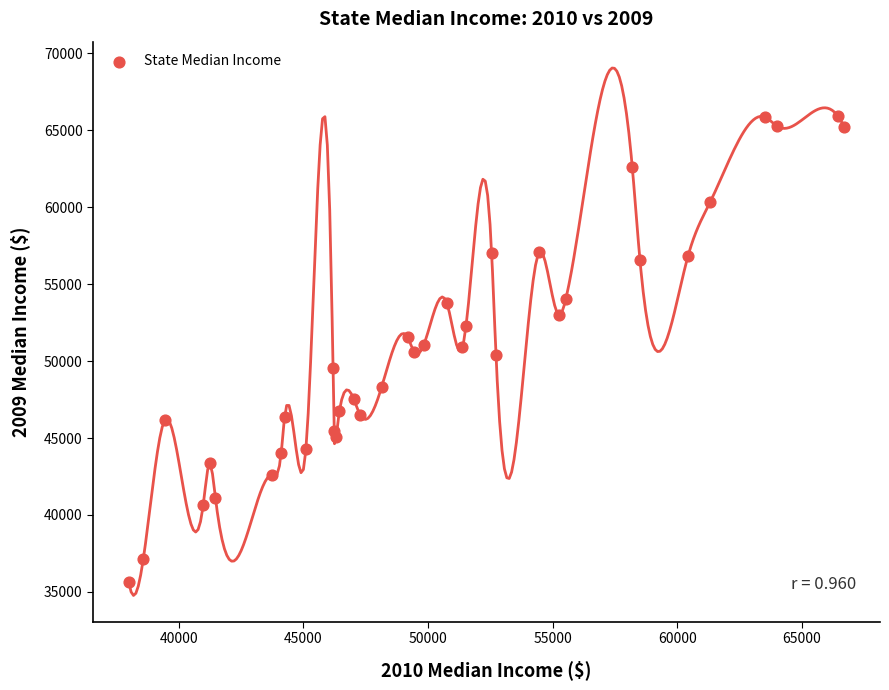

What is the range of X values (max minus min)?

28722.0